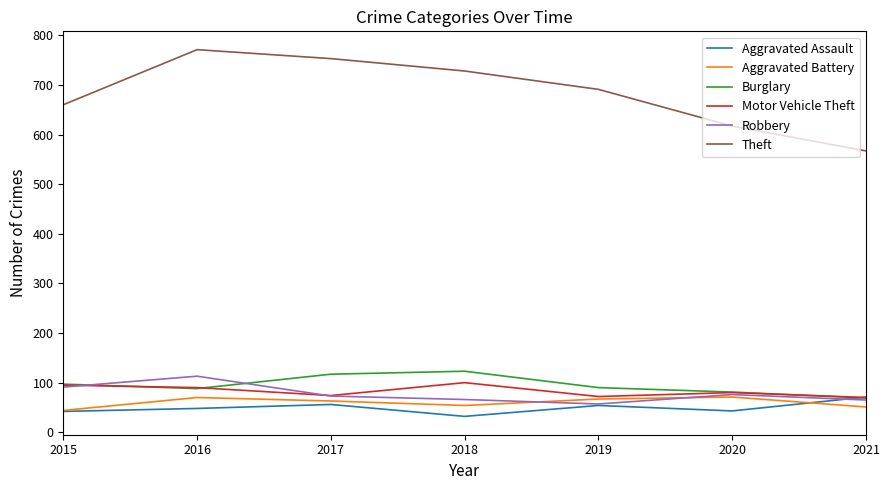

Which series has the largest range (max minus min)?

Theft